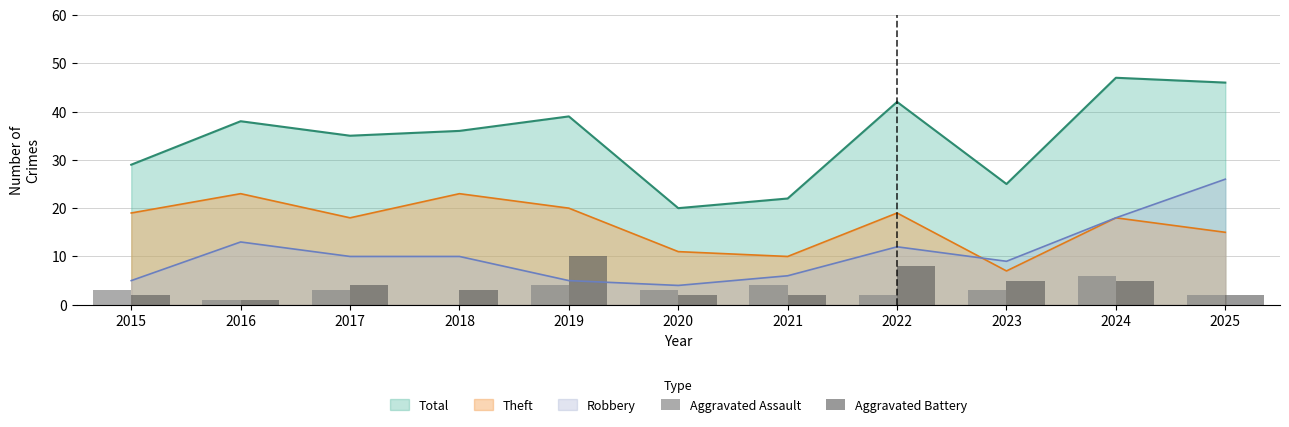

What is the value of the Aggravated Assault bar at the 3rd from the left?

3